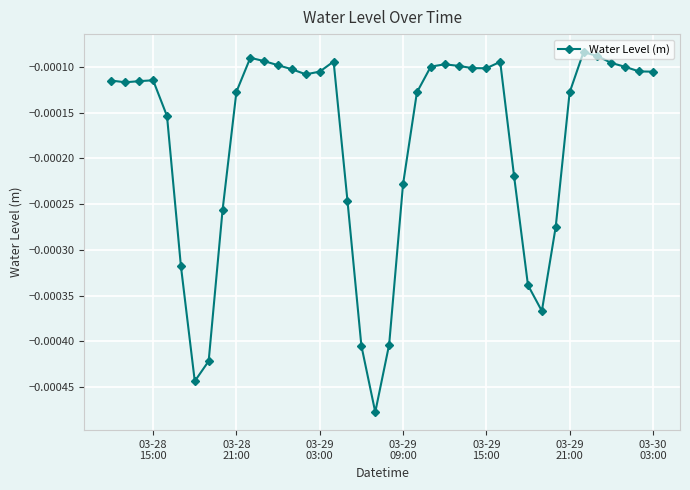

Count the number of categories in the chart.

40